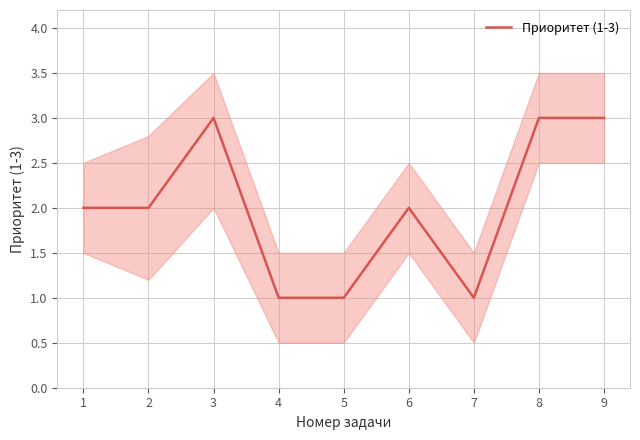

List the labels in order of value, largest first.

3, 8, 9, 1, 2, 6, 4, 5, 7